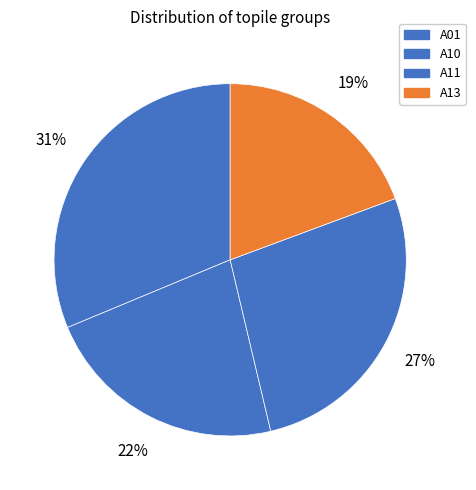

How many segments does this pie chart have?

4